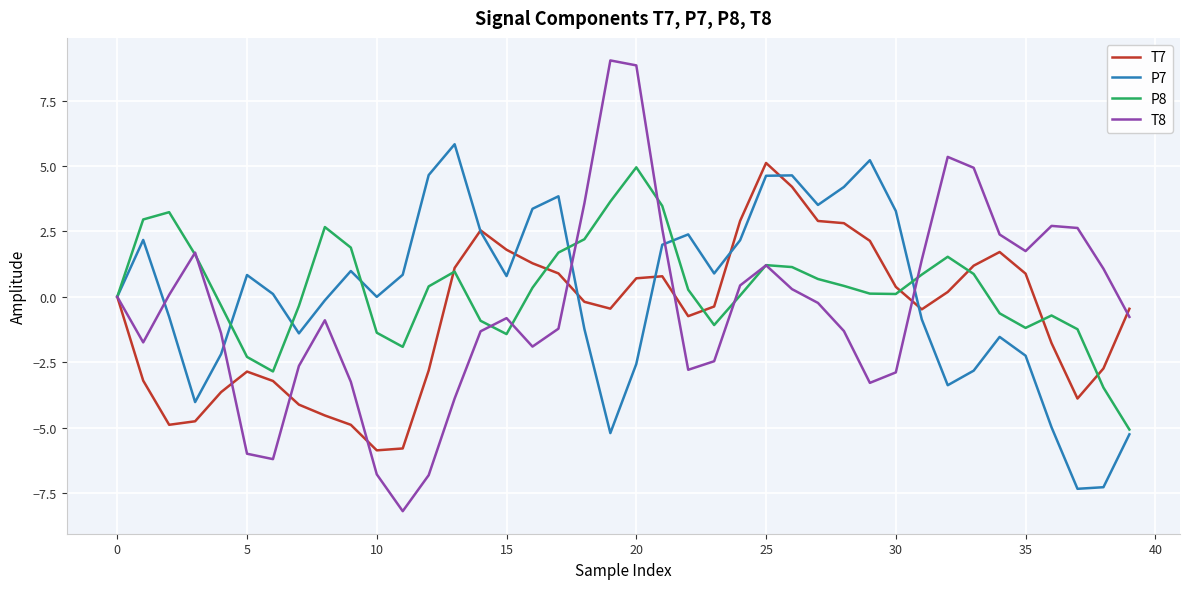

What is the average value of the T8 series?

-0.4